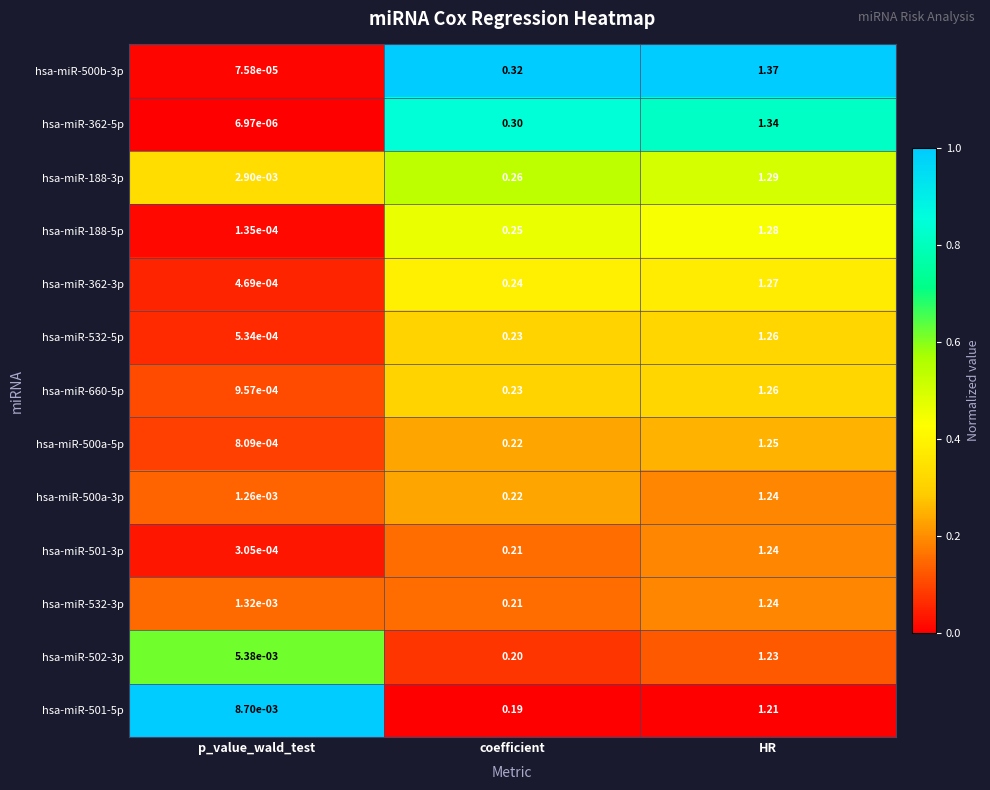

Rank the categories by hsa-miR-362-3p value from highest to lowest.

HR, coefficient, p_value_wald_test